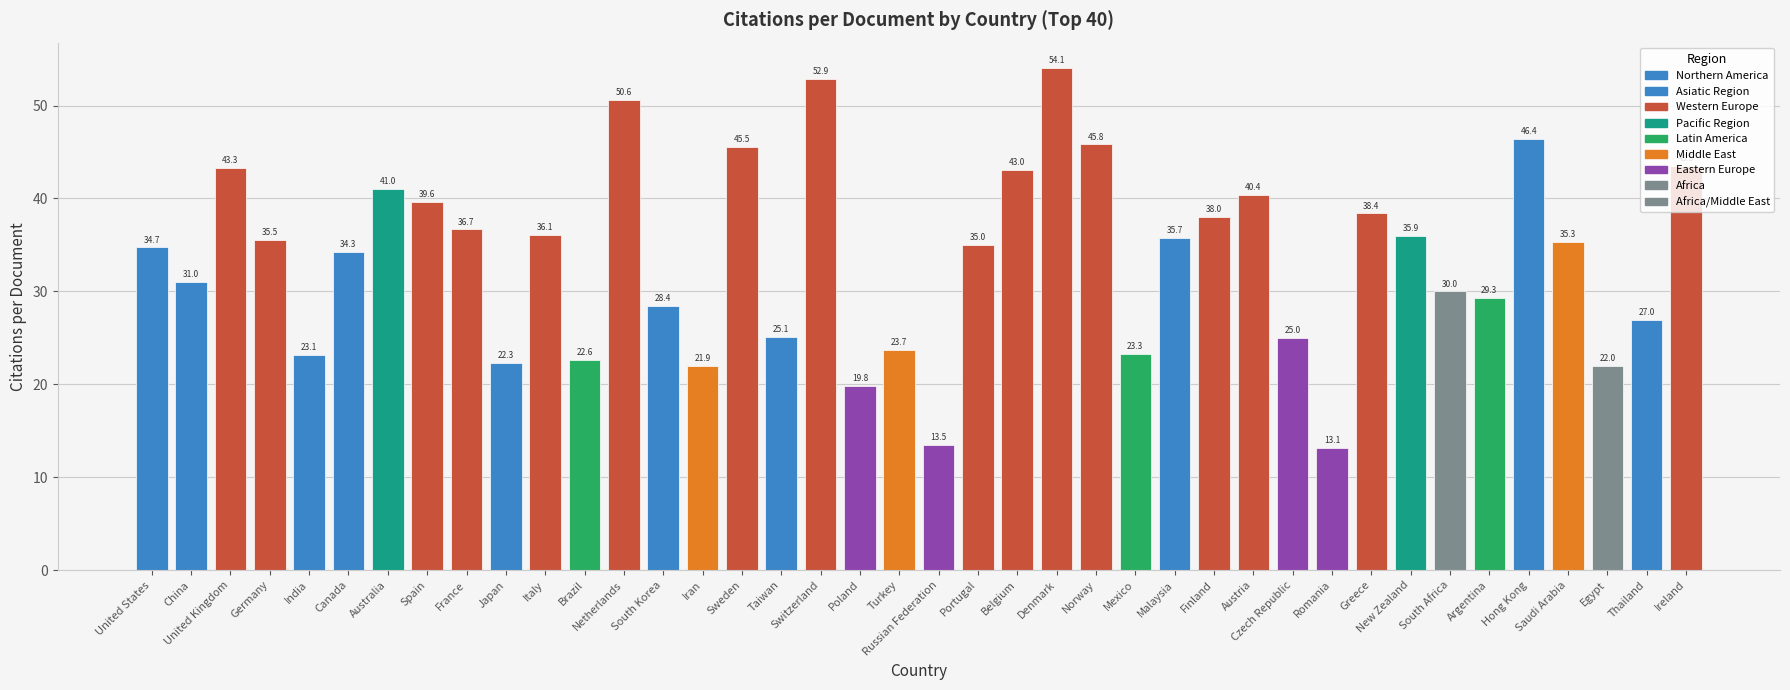

How many data points are less than 35?

20